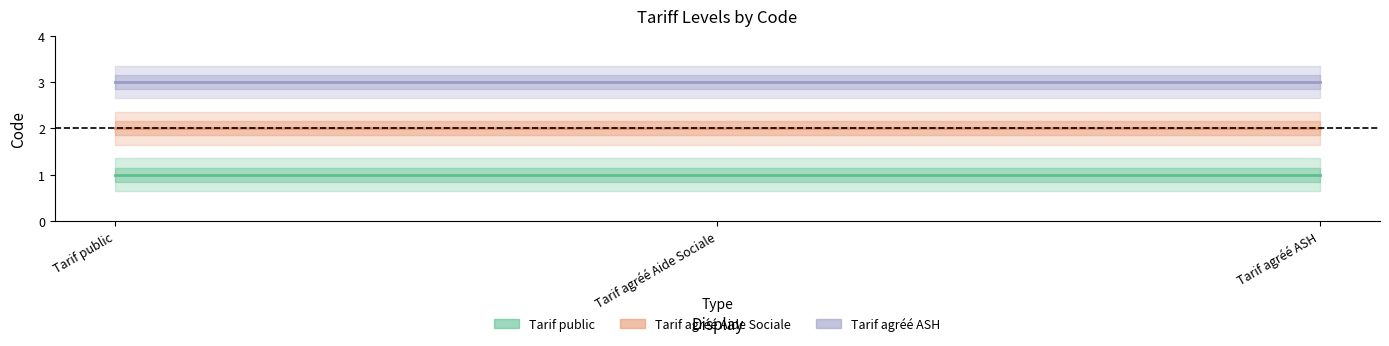

List the labels in order of Tarif agréé ASH value, smallest first.

Tarif public, Tarif agréé Aide Sociale, Tarif agréé ASH